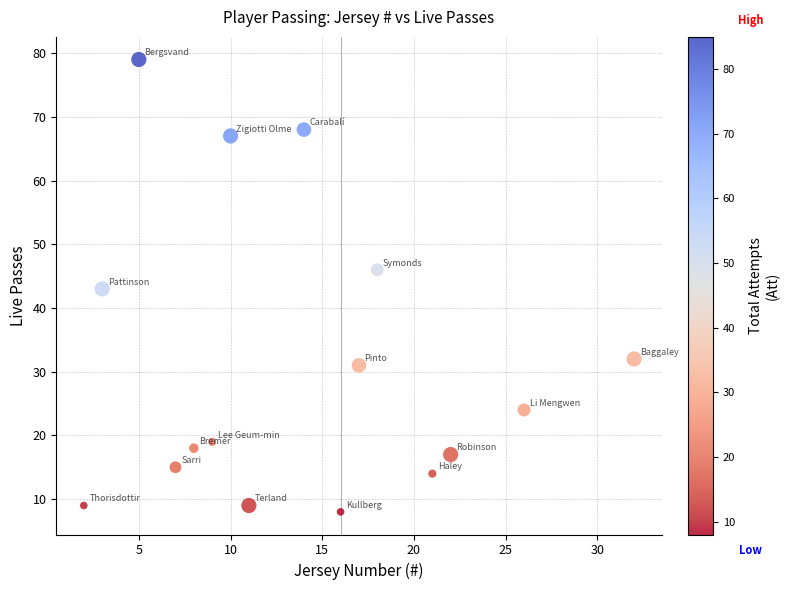

What is the range of X values (max minus min)?

30